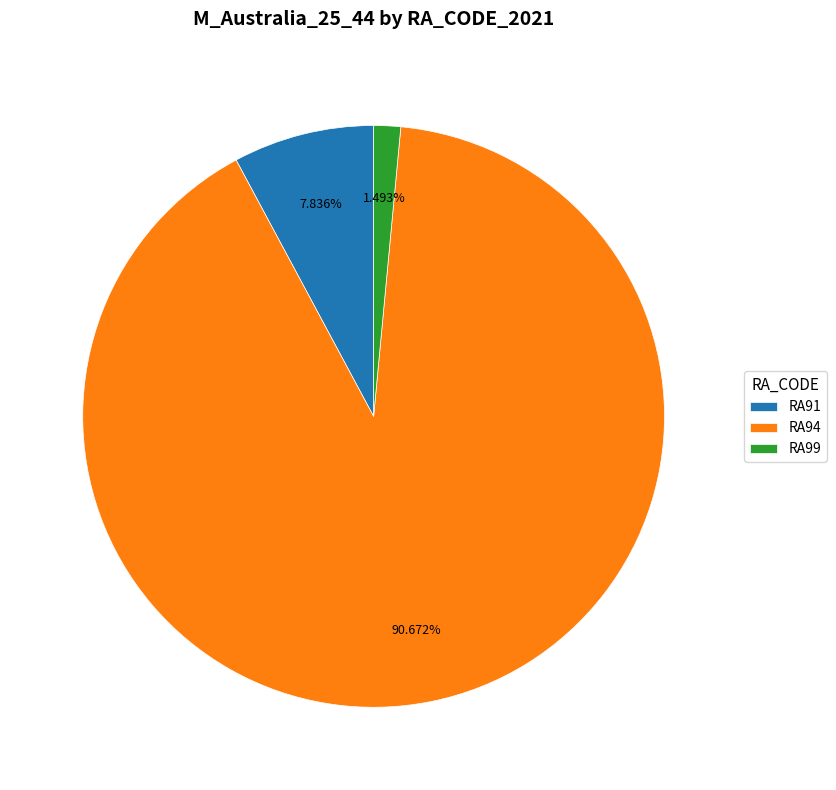

The RA91 slice represents 1% of the pie. True or false?

False